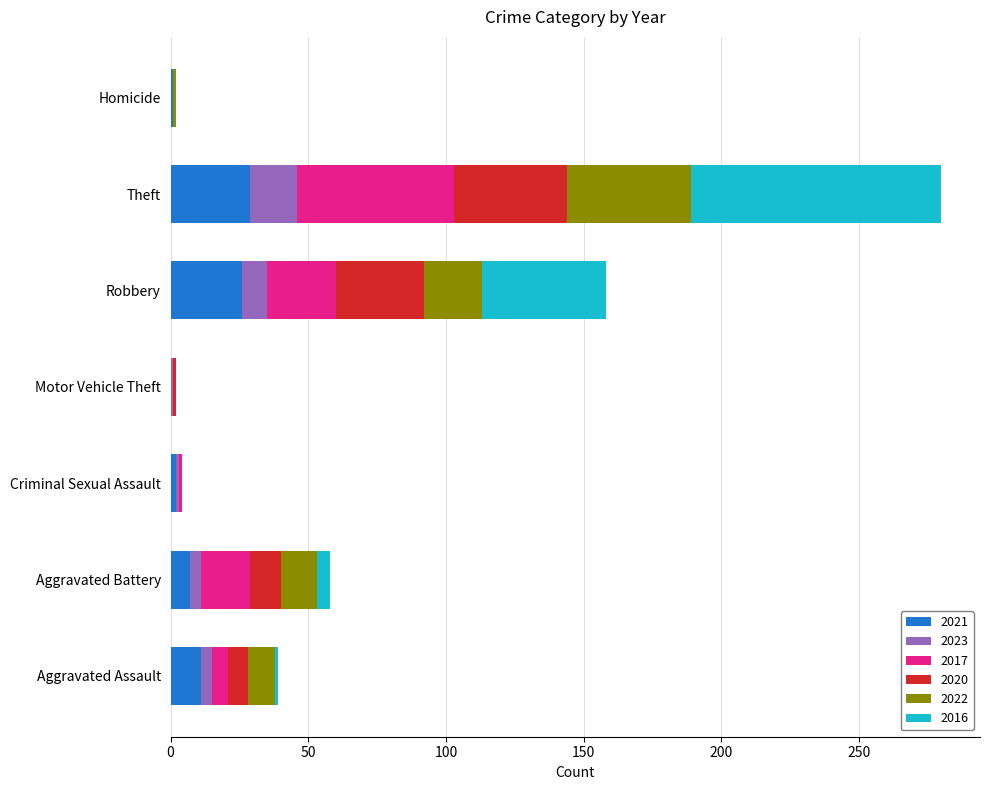

What is the total value across all series at Theft?

280